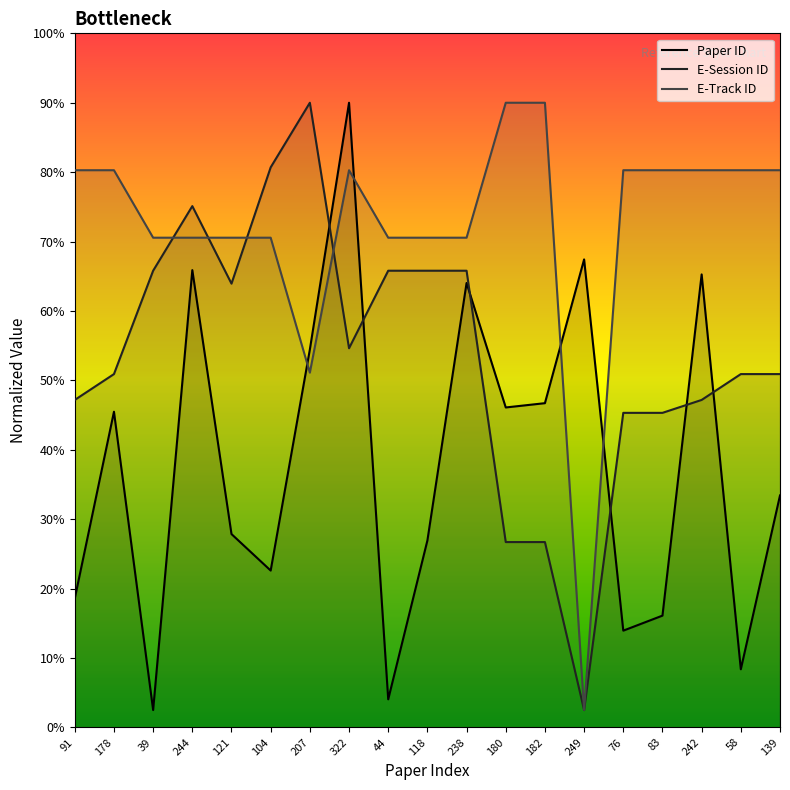

Rank the categories by E-Session ID value from lowest to highest.

249, 180, 182, 76, 83, 91, 242, 178, 58, 139, 322, 121, 39, 44, 118, 238, 244, 104, 207